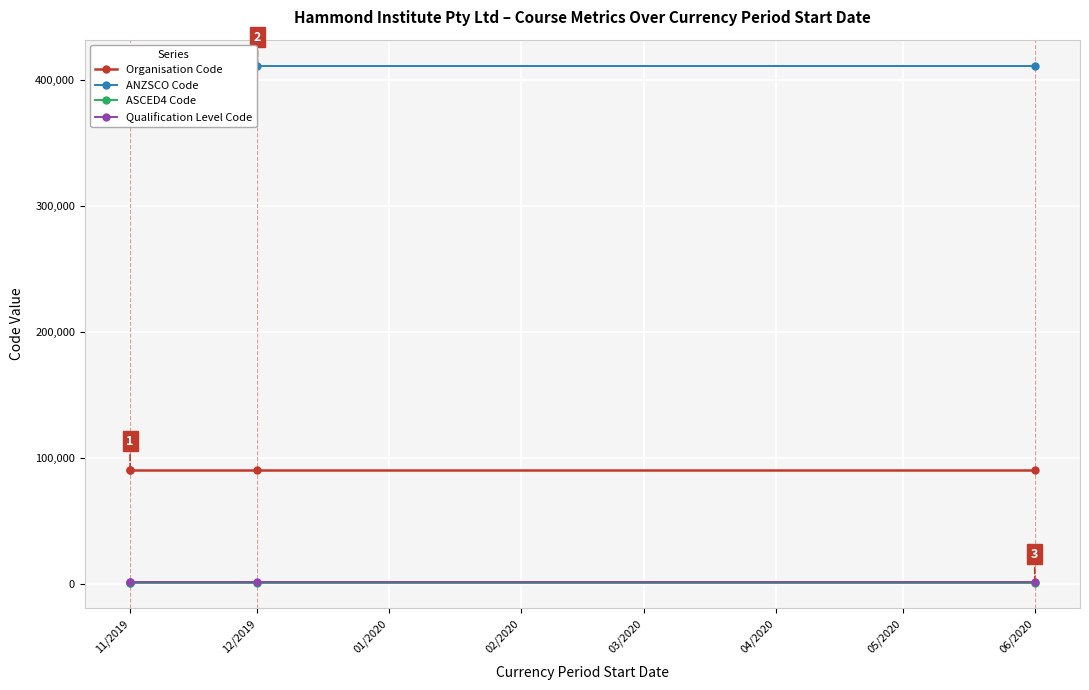

True or false: Qualification Level Code and ANZSCO Code cross at least once.

False